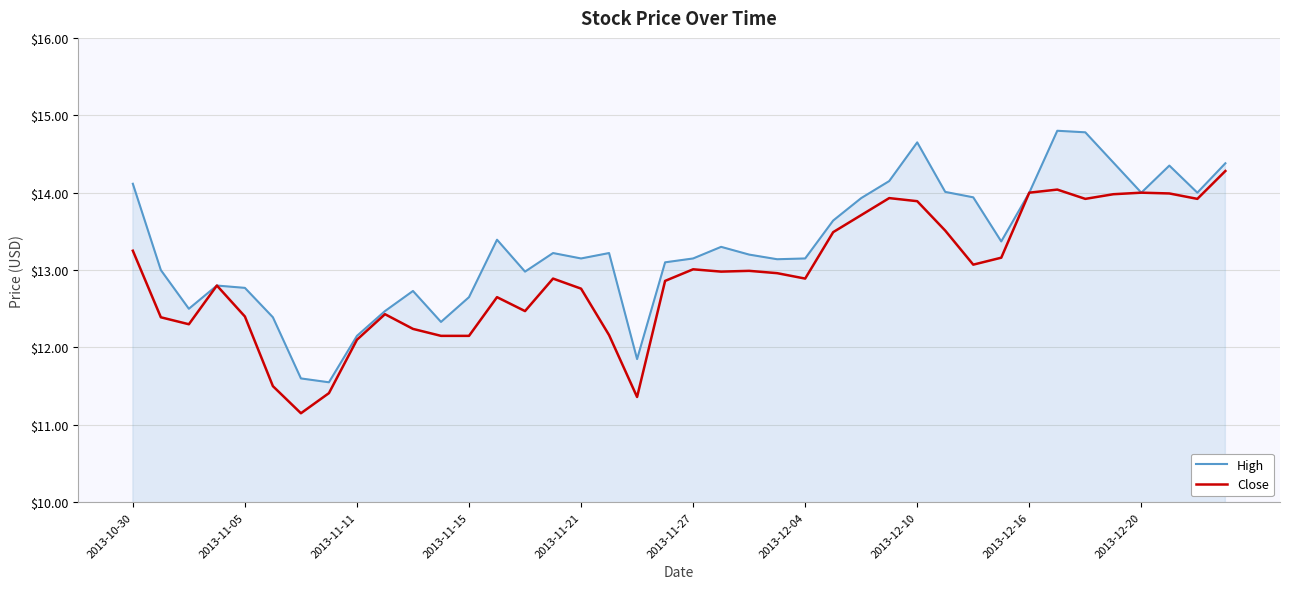

What are all the series names shown in the legend?

High, Close